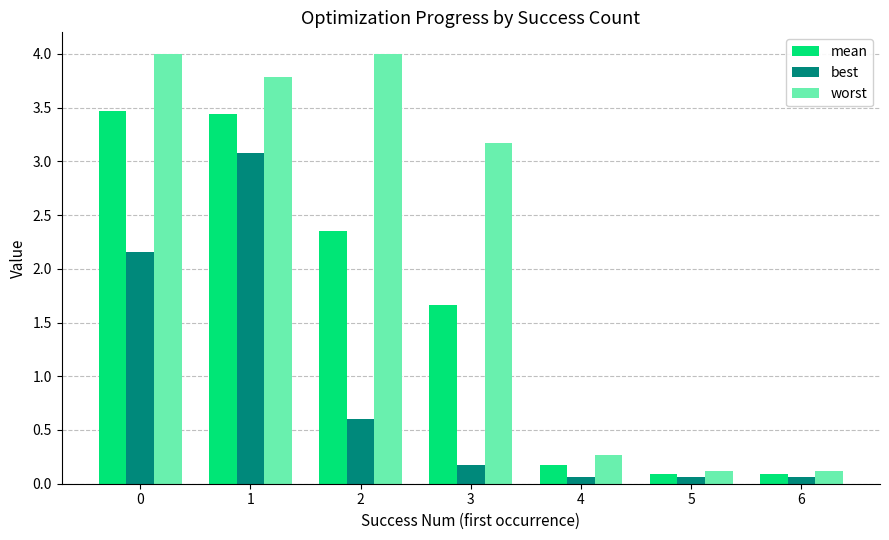

Between 3 and 6, which series saw the biggest shift?

worst